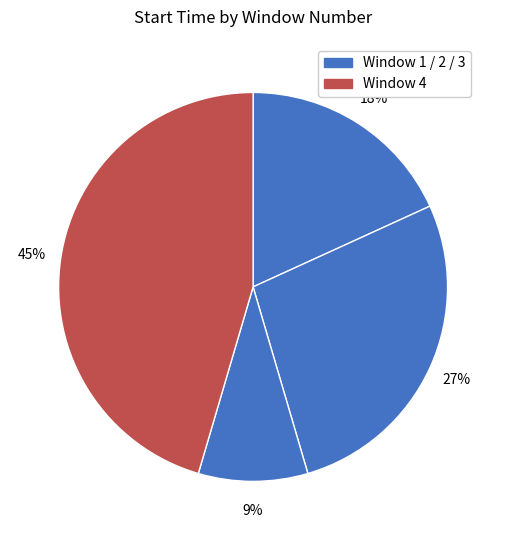

How many slices are in this pie chart?

4